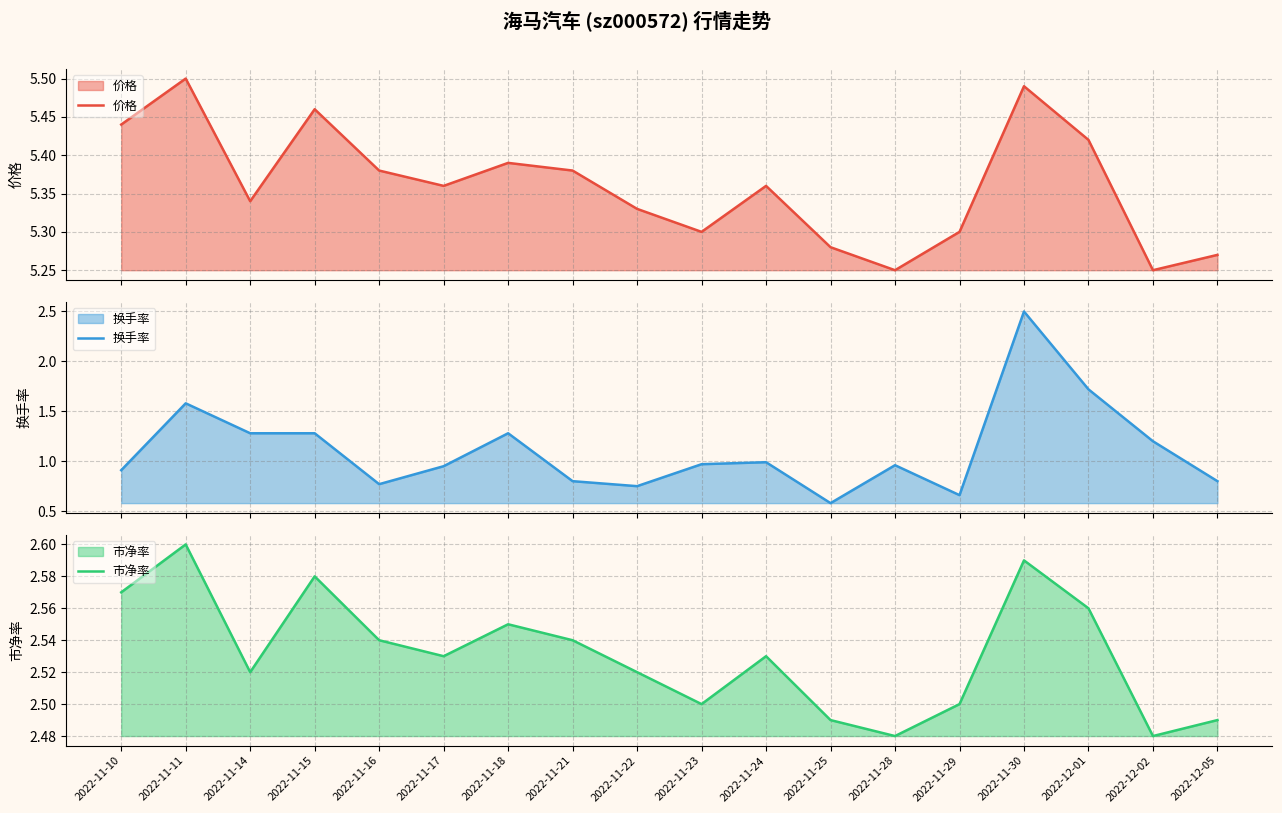

Where is the first local minimum for 价格?

2022-11-14